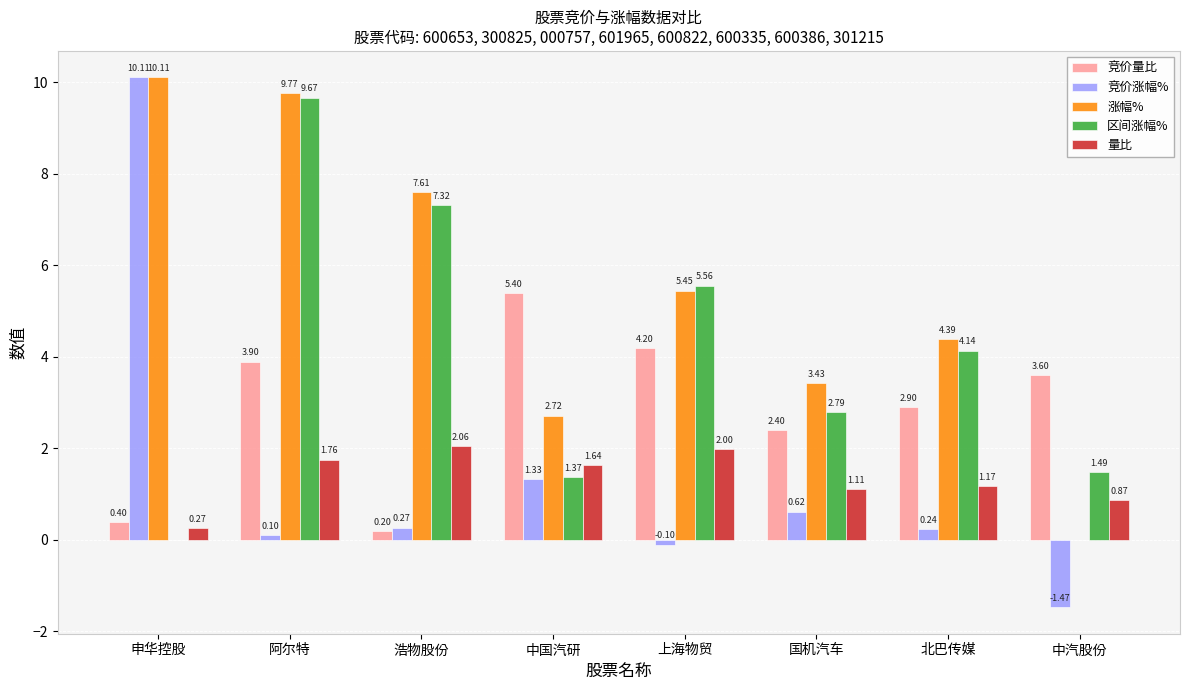

What is the total value across all series at 国机汽车?

10.4